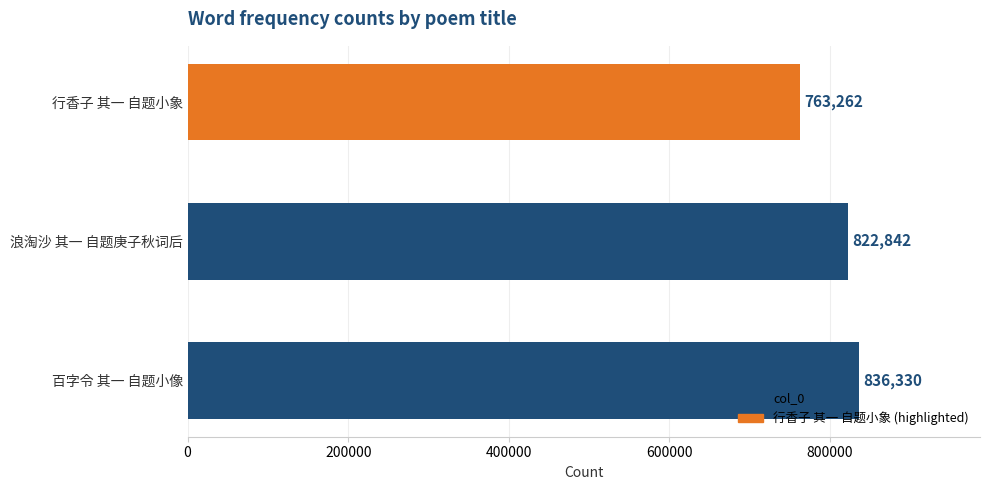

What is the minimum value shown in the chart?

763262